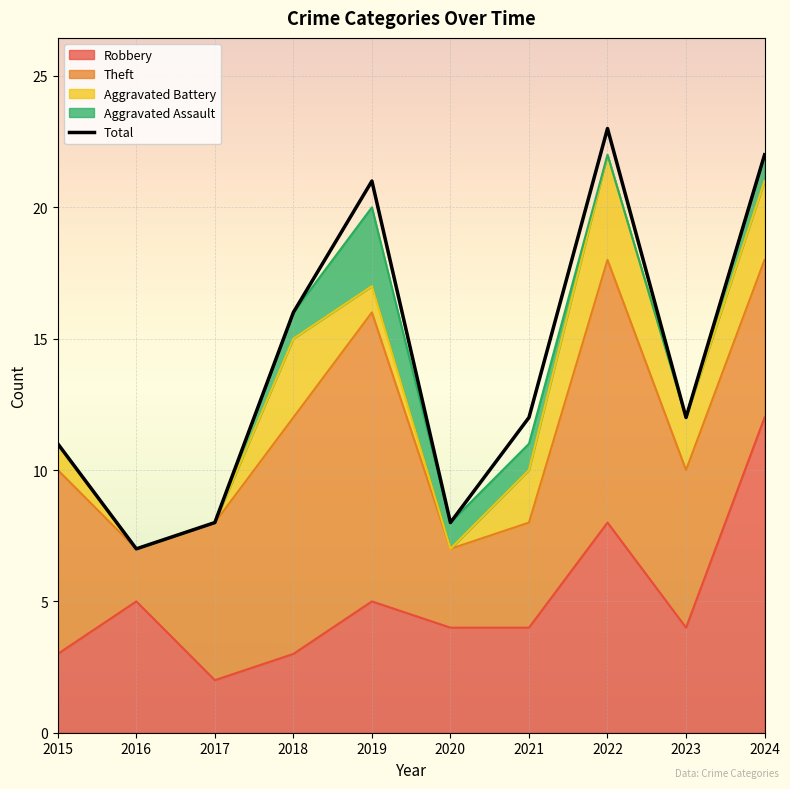

The value at 2018 is 25. True or false?

False